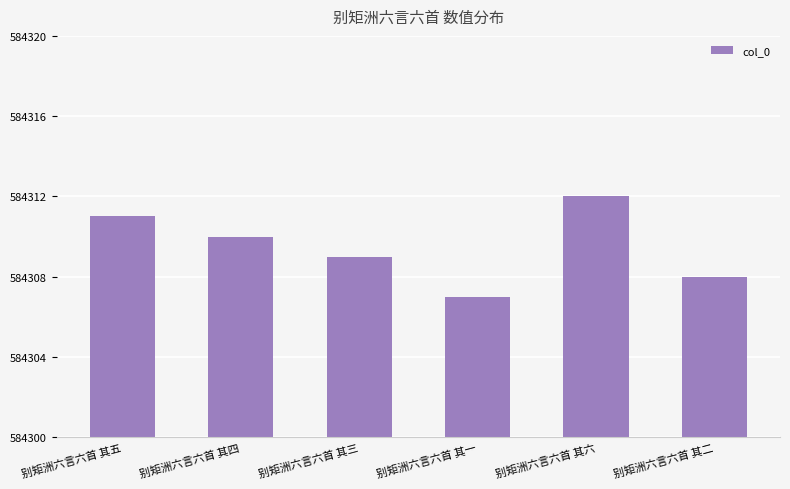

Are the bars grouped side by side (vs. stacked)?

No